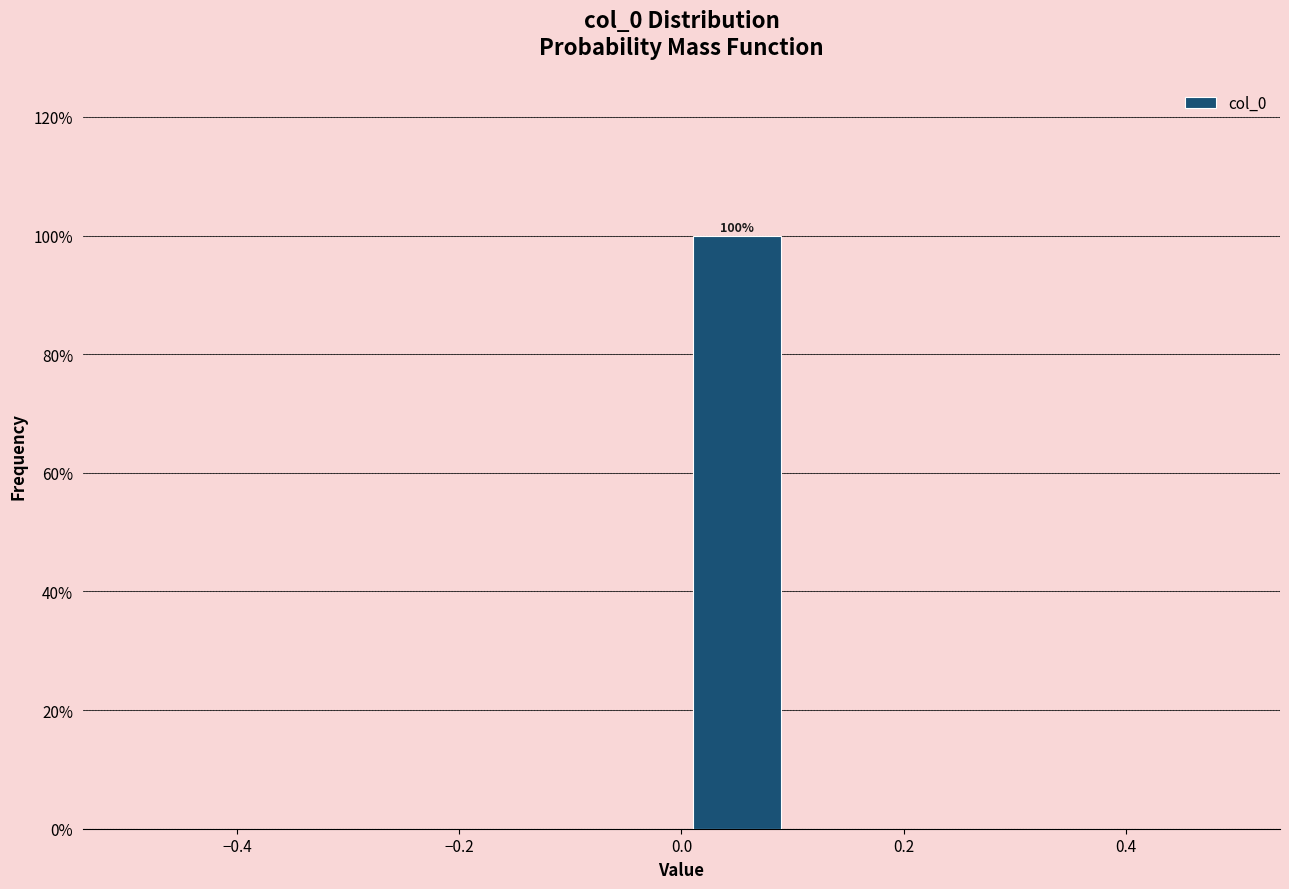

Over which range of the x-axis is the bar tallest?

0.0 to 0.1